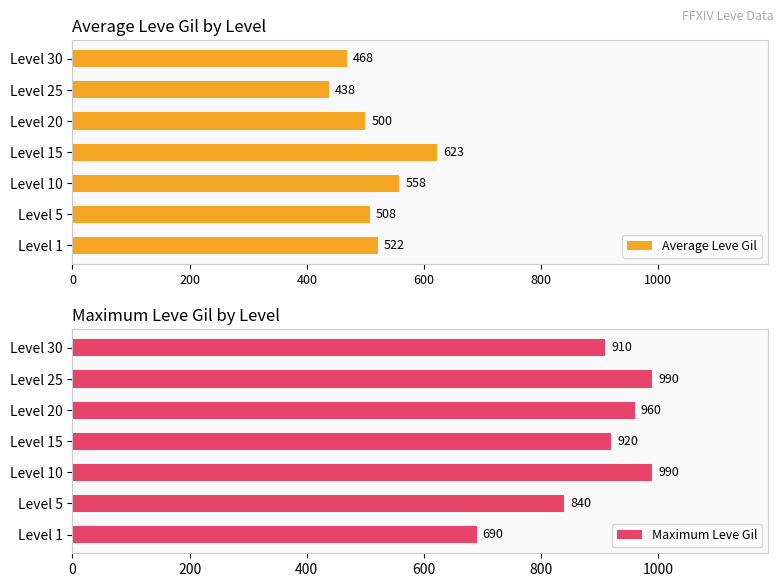

What is the sum of the Average Leve Gil values at Level 10 and Level 20?

1058